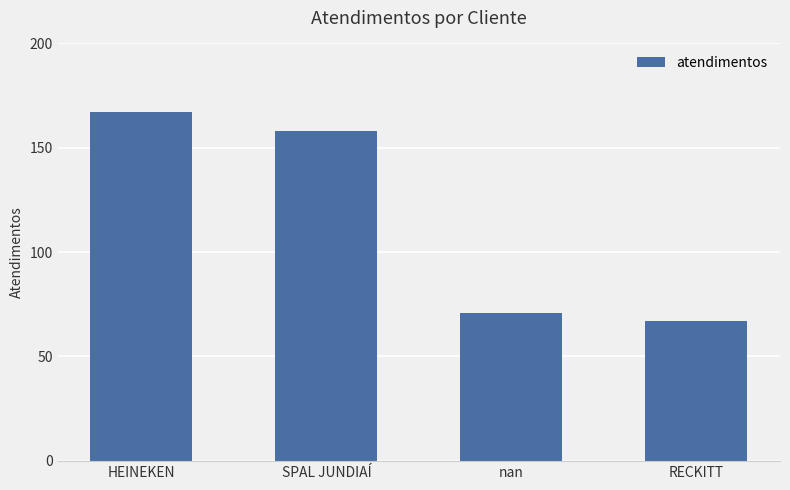

Is it true that the value at SPAL JUNDIAÍ is 158?

True